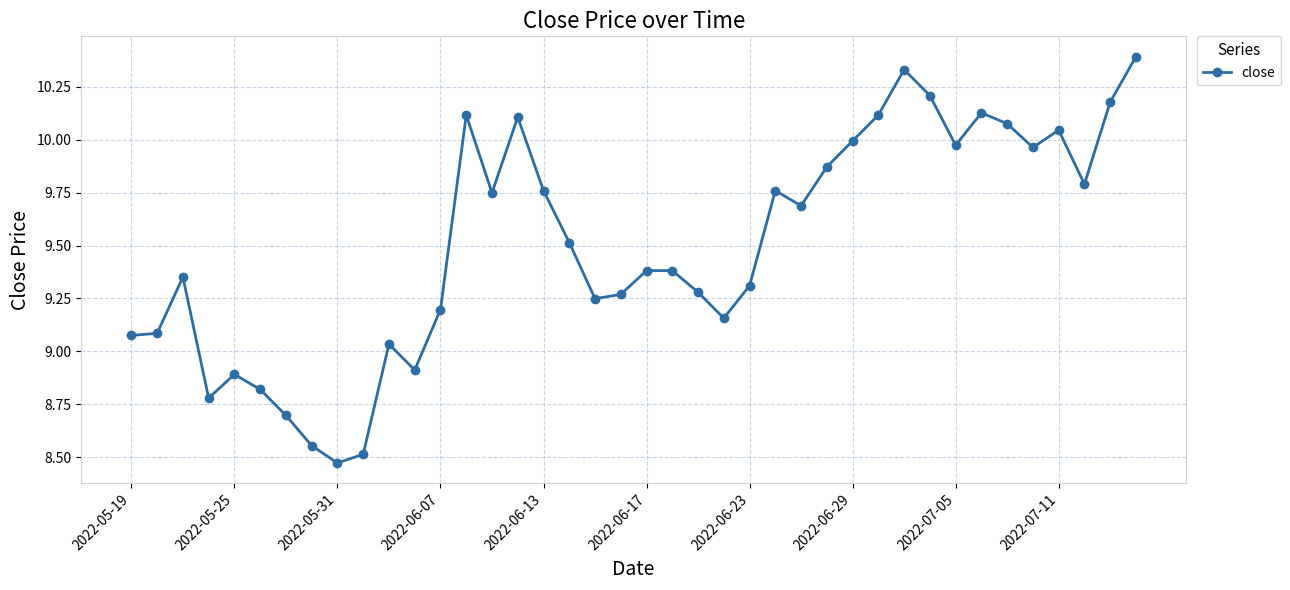

What is the sum of all values?

380.2